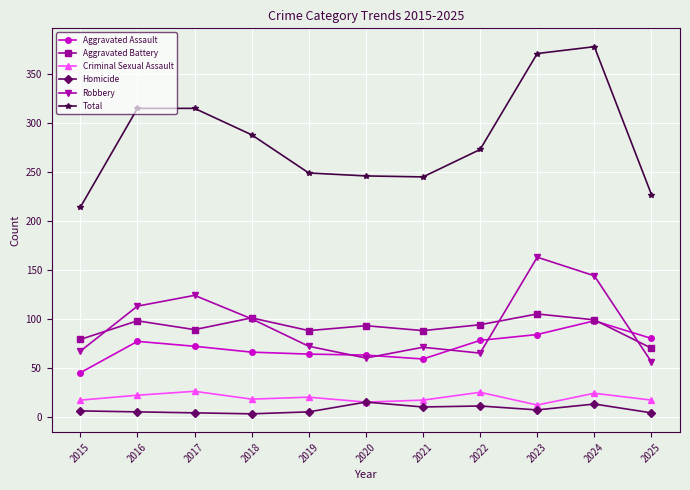

What is the difference between the highest and lowest values at 2021?

235